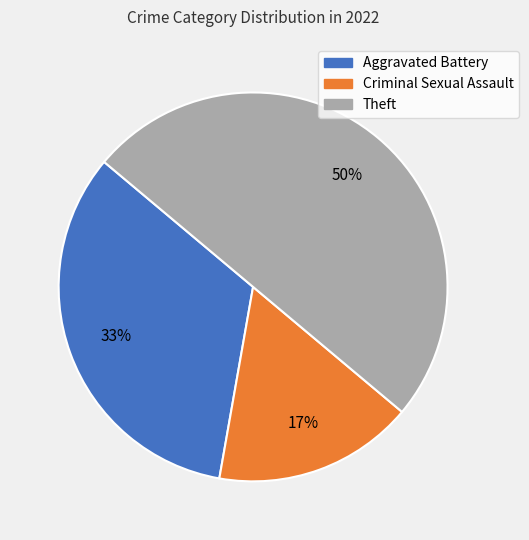

Is the sum of Aggravated Battery and Theft greater than half?

Yes